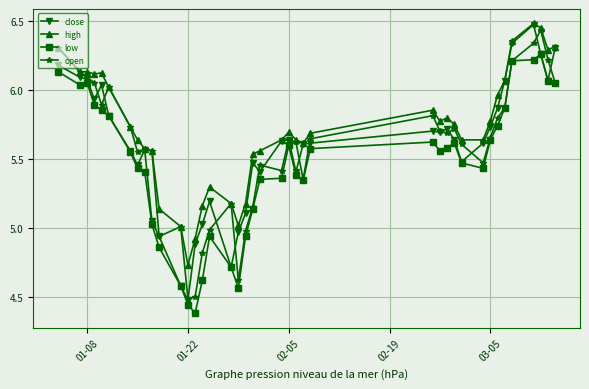

True or false: close has more than 1 interior local peaks.

True